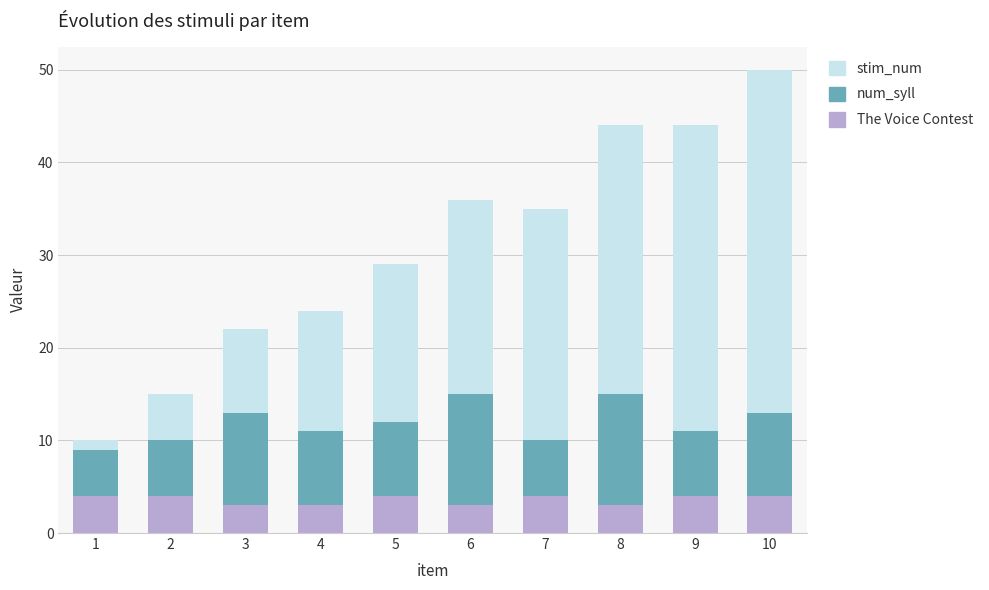

At which category is the sum across all series the highest?

10